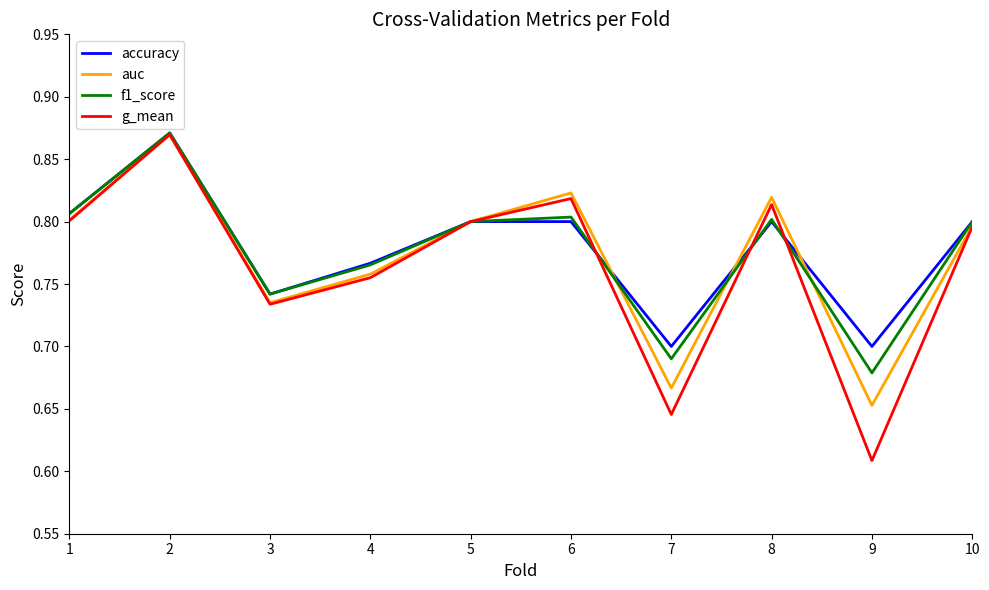

What are all the series names shown in the legend?

accuracy, auc, f1_score, g_mean